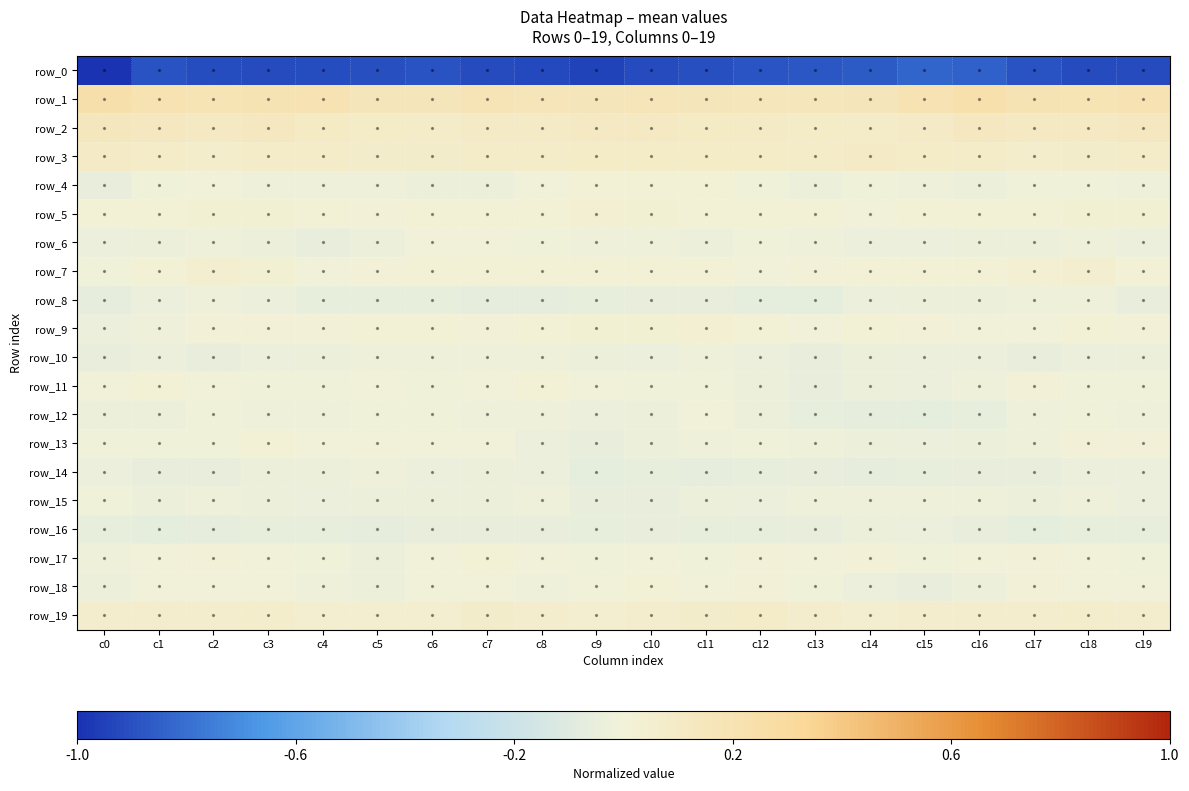

Reading left to right, transcribe all the data shown in this chart.

row_0: c0=-1.0	c1=-0.9	c2=-0.9	c3=-0.9	c4=-0.9	c5=-0.9	c6=-0.9	c7=-0.9	c8=-0.9	c9=-0.9	c10=-0.9	c11=-0.9	c12=-0.9	c13=-0.9	c14=-0.9	c15=-0.8	c16=-0.8	c17=-0.9	c18=-0.9	c19=-0.9
row_1: c0=0.2	c1=0.2	c2=0.2	c3=0.2	c4=0.2	c5=0.2	c6=0.2	c7=0.2	c8=0.2	c9=0.2	c10=0.2	c11=0.2	c12=0.2	c13=0.2	c14=0.2	c15=0.2	c16=0.2	c17=0.2	c18=0.2	c19=0.2
row_2: c0=0.1	c1=0.1	c2=0.1	c3=0.1	c4=0.1	c5=0.1	c6=0.1	c7=0.1	c8=0.1	c9=0.1	c10=0.1	c11=0.1	c12=0.1	c13=0.1	c14=0.1	c15=0.1	c16=0.1	c17=0.1	c18=0.1	c19=0.1
row_3: c0=0.1	c1=0.1	c2=0.1	c3=0.1	c4=0.1	c5=0.1	c6=0.1	c7=0.1	c8=0.1	c9=0.1	c10=0.1	c11=0.1	c12=0.1	c13=0.1	c14=0.1	c15=0.1	c16=0.1	c17=0.1	c18=0.1	c19=0.1
row_4: c0=-0.0	c1=-0.0	c2=-0.0	c3=-0.0	c4=-0.0	c5=-0.0	c6=-0.0	c7=-0.0	c8=-0.0	c9=0.0	c10=0.0	c11=0.0	c12=-0.0	c13=-0.0	c14=-0.0	c15=-0.0	c16=-0.0	c17=-0.0	c18=-0.0	c19=-0.0
row_5: c0=0.0	c1=0.0	c2=0.0	c3=0.0	c4=0.0	c5=0.0	c6=0.0	c7=0.0	c8=0.0	c9=0.0	c10=0.0	c11=0.0	c12=0.0	c13=0.0	c14=-0.0	c15=0.0	c16=0.0	c17=0.0	c18=0.0	c19=0.0
row_6: c0=-0.0	c1=-0.0	c2=-0.0	c3=-0.0	c4=-0.0	c5=-0.0	c6=-0.0	c7=-0.0	c8=-0.0	c9=-0.0	c10=-0.0	c11=-0.0	c12=-0.0	c13=-0.0	c14=-0.0	c15=-0.0	c16=-0.0	c17=-0.0	c18=-0.0	c19=-0.0
row_7: c0=-0.0	c1=0.0	c2=0.0	c3=0.0	c4=-0.0	c5=0.0	c6=0.0	c7=0.0	c8=0.0	c9=0.0	c10=0.0	c11=0.0	c12=-0.0	c13=0.0	c14=0.0	c15=0.0	c16=0.0	c17=0.0	c18=0.0	c19=0.0
row_8: c0=-0.1	c1=-0.0	c2=-0.0	c3=-0.0	c4=-0.1	c5=-0.0	c6=-0.0	c7=-0.1	c8=-0.1	c9=-0.0	c10=-0.0	c11=-0.0	c12=-0.1	c13=-0.1	c14=-0.0	c15=-0.0	c16=-0.0	c17=-0.0	c18=-0.0	c19=-0.0
row_9: c0=-0.0	c1=-0.0	c2=0.0	c3=0.0	c4=0.0	c5=0.0	c6=0.0	c7=0.0	c8=0.0	c9=0.0	c10=0.0	c11=0.0	c12=0.0	c13=-0.0	c14=0.0	c15=0.0	c16=-0.0	c17=-0.0	c18=0.0	c19=0.0
row_10: c0=-0.0	c1=-0.0	c2=-0.0	c3=-0.0	c4=-0.0	c5=-0.0	c6=-0.0	c7=-0.0	c8=-0.0	c9=-0.0	c10=-0.0	c11=-0.0	c12=-0.0	c13=-0.0	c14=-0.0	c15=-0.0	c16=-0.0	c17=-0.0	c18=-0.0	c19=-0.0
row_11: c0=-0.0	c1=0.0	c2=-0.0	c3=-0.0	c4=-0.0	c5=-0.0	c6=-0.0	c7=-0.0	c8=0.0	c9=-0.0	c10=-0.0	c11=-0.0	c12=-0.0	c13=-0.0	c14=-0.0	c15=-0.0	c16=-0.0	c17=0.0	c18=-0.0	c19=-0.0
row_12: c0=-0.0	c1=-0.0	c2=-0.0	c3=-0.0	c4=-0.0	c5=-0.0	c6=-0.0	c7=-0.0	c8=-0.0	c9=-0.0	c10=-0.0	c11=-0.0	c12=-0.0	c13=-0.1	c14=-0.1	c15=-0.1	c16=-0.1	c17=-0.0	c18=-0.0	c19=-0.0
row_13: c0=-0.0	c1=-0.0	c2=-0.0	c3=0.0	c4=-0.0	c5=-0.0	c6=-0.0	c7=-0.0	c8=-0.0	c9=-0.0	c10=-0.0	c11=-0.0	c12=-0.0	c13=-0.0	c14=-0.0	c15=-0.0	c16=-0.0	c17=-0.0	c18=0.0	c19=0.0
row_14: c0=-0.0	c1=-0.0	c2=-0.0	c3=-0.0	c4=-0.0	c5=-0.0	c6=-0.0	c7=-0.0	c8=-0.0	c9=-0.1	c10=-0.1	c11=-0.1	c12=-0.1	c13=-0.0	c14=-0.1	c15=-0.0	c16=-0.0	c17=-0.0	c18=-0.0	c19=-0.0
row_15: c0=-0.0	c1=-0.0	c2=-0.0	c3=-0.0	c4=-0.0	c5=-0.0	c6=-0.0	c7=-0.0	c8=-0.0	c9=-0.0	c10=-0.0	c11=-0.0	c12=-0.0	c13=-0.0	c14=-0.0	c15=-0.0	c16=-0.0	c17=-0.0	c18=-0.0	c19=-0.0
row_16: c0=-0.0	c1=-0.1	c2=-0.1	c3=-0.0	c4=-0.1	c5=-0.1	c6=-0.0	c7=-0.0	c8=-0.0	c9=-0.0	c10=-0.0	c11=-0.1	c12=-0.1	c13=-0.0	c14=-0.0	c15=-0.0	c16=-0.0	c17=-0.1	c18=-0.1	c19=-0.0
row_17: c0=-0.0	c1=-0.0	c2=0.0	c3=-0.0	c4=-0.0	c5=-0.0	c6=-0.0	c7=0.0	c8=-0.0	c9=-0.0	c10=-0.0	c11=-0.0	c12=0.0	c13=-0.0	c14=0.0	c15=-0.0	c16=-0.0	c17=0.0	c18=-0.0	c19=-0.0
row_18: c0=-0.0	c1=-0.0	c2=-0.0	c3=-0.0	c4=-0.0	c5=-0.0	c6=-0.0	c7=-0.0	c8=-0.0	c9=-0.0	c10=0.0	c11=-0.0	c12=0.0	c13=-0.0	c14=-0.0	c15=-0.0	c16=-0.0	c17=0.0	c18=-0.0	c19=-0.0
row_19: c0=0.1	c1=0.1	c2=0.1	c3=0.1	c4=0.1	c5=0.0	c6=0.0	c7=0.1	c8=0.1	c9=0.1	c10=0.1	c11=0.1	c12=0.1	c13=0.1	c14=0.0	c15=0.1	c16=0.1	c17=0.1	c18=0.1	c19=0.1